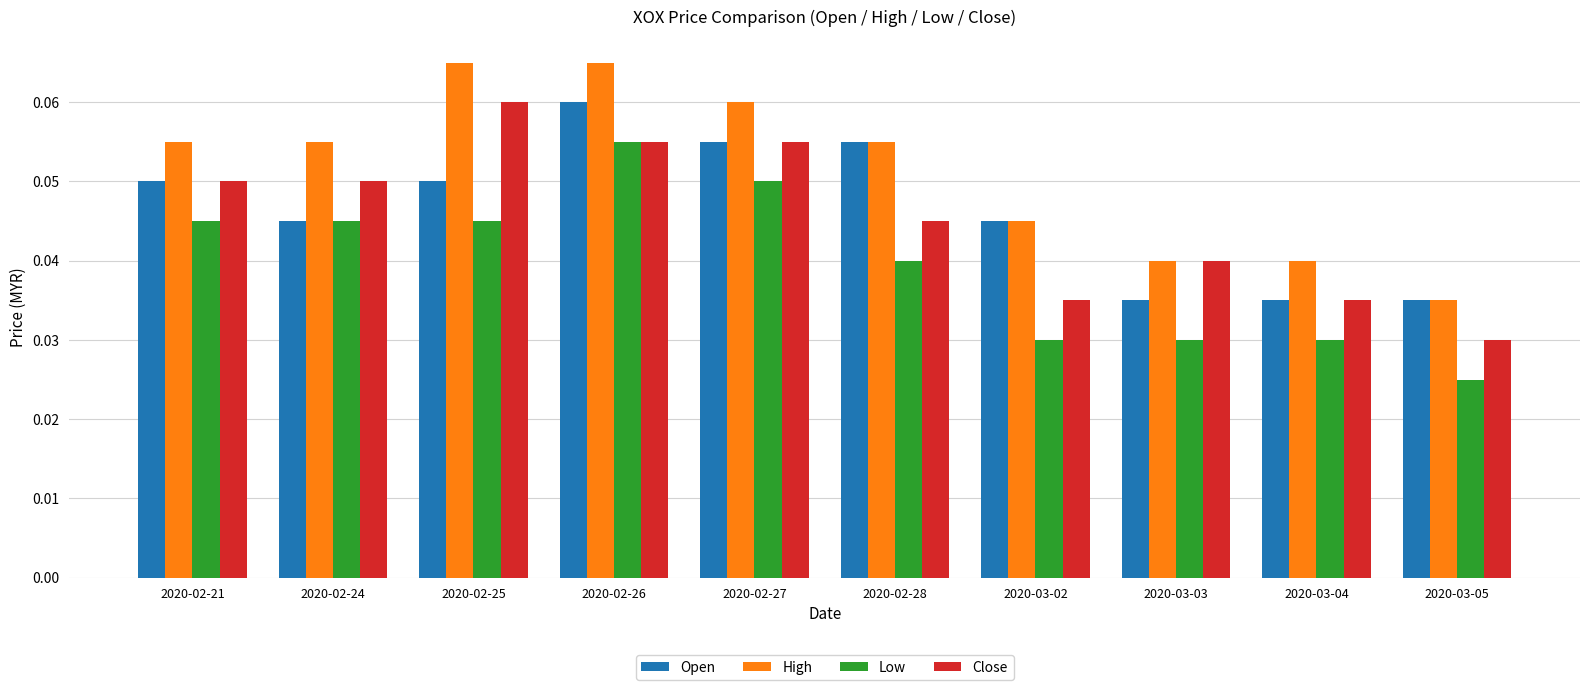

Count the number of data series in this chart.

4